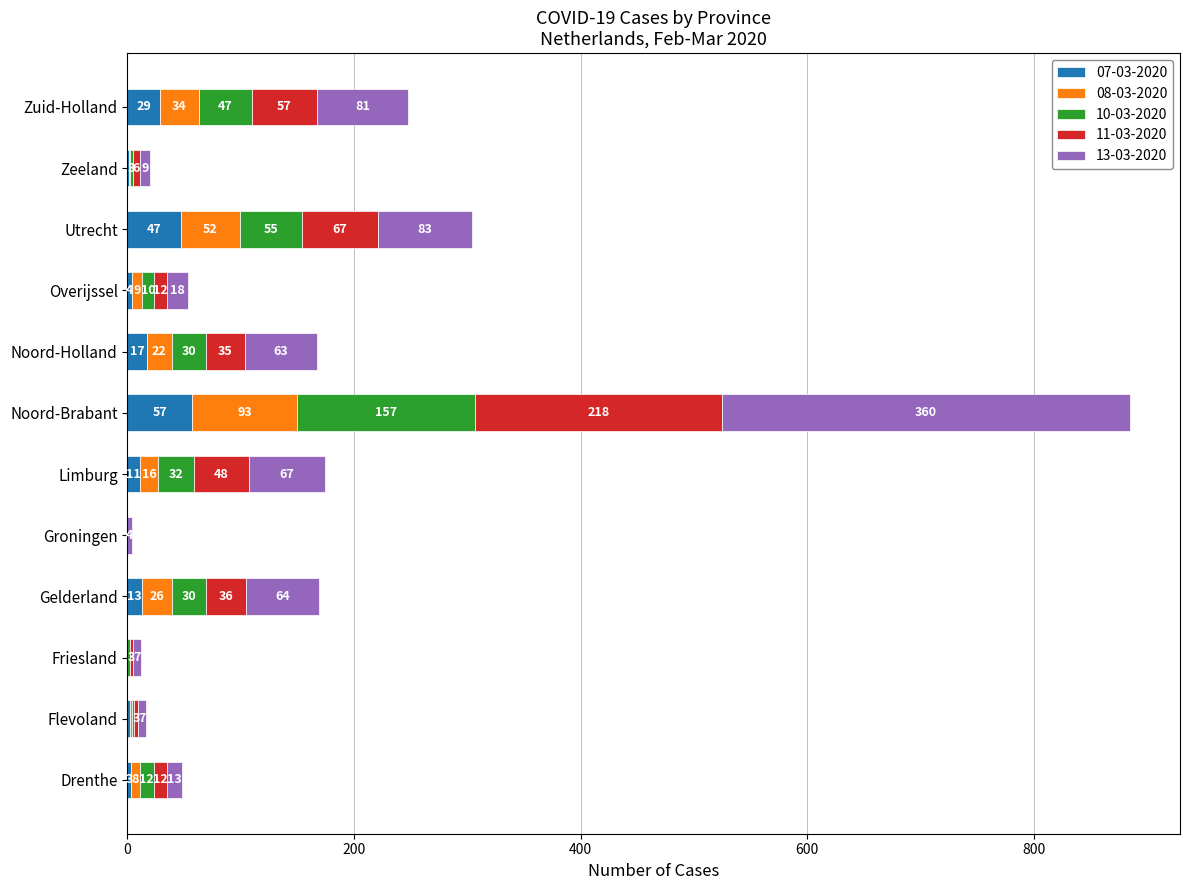

Which category has the highest value in the 07-03-2020 series?

Noord-Brabant